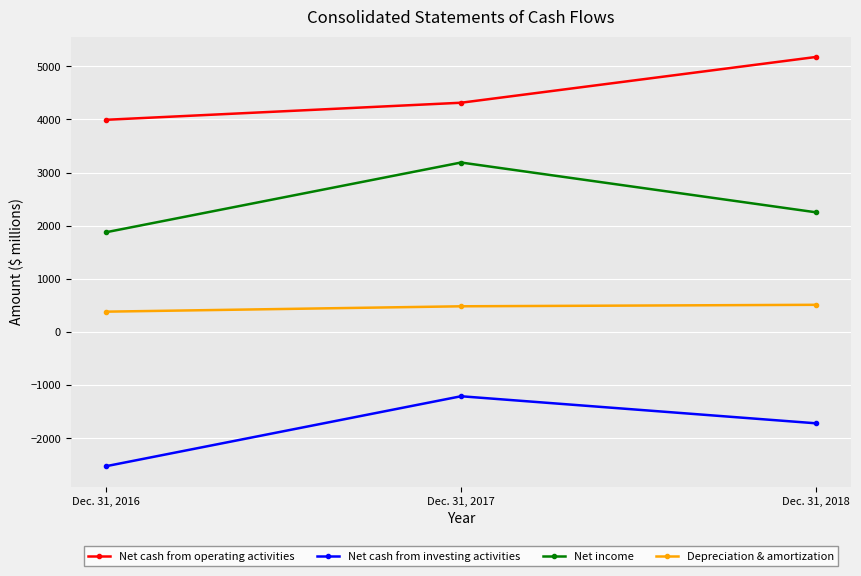

What is the difference between the maximum and second lowest values in the Net cash from investing activities series?

509